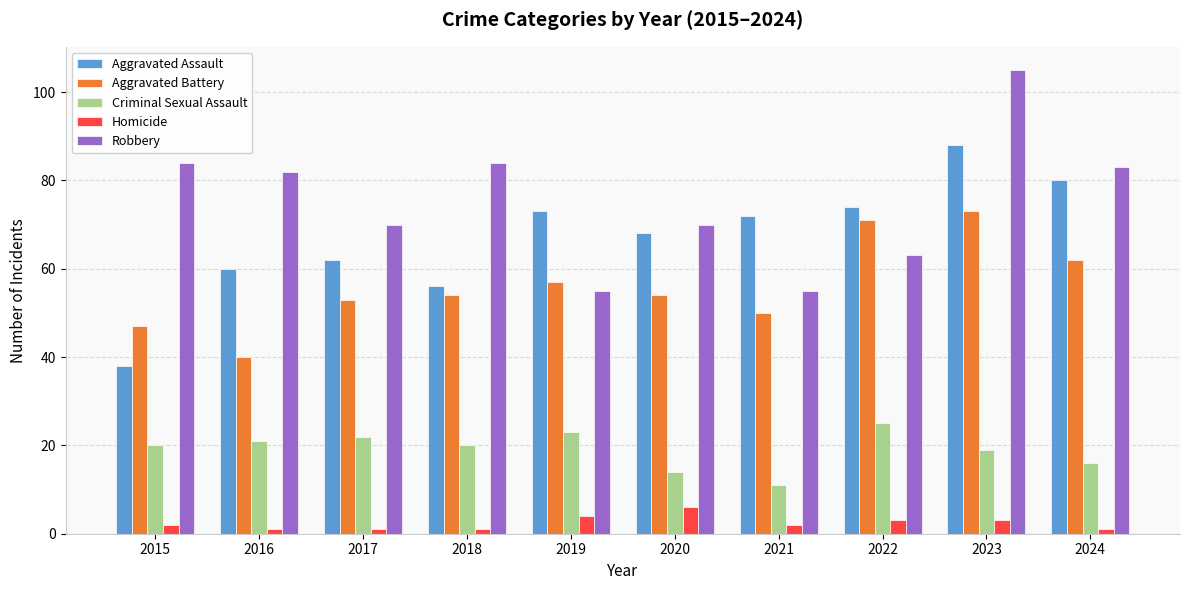

Which series has the largest total across all categories?

Robbery